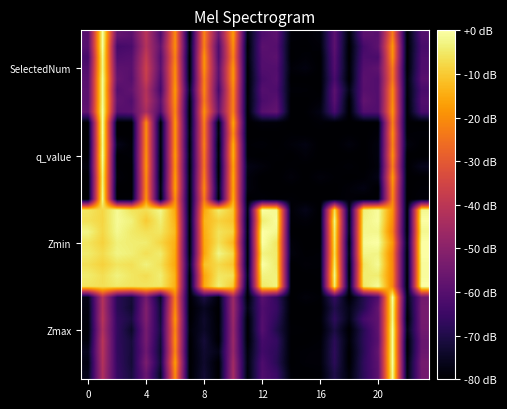

Which category has the lowest value across all series?

7